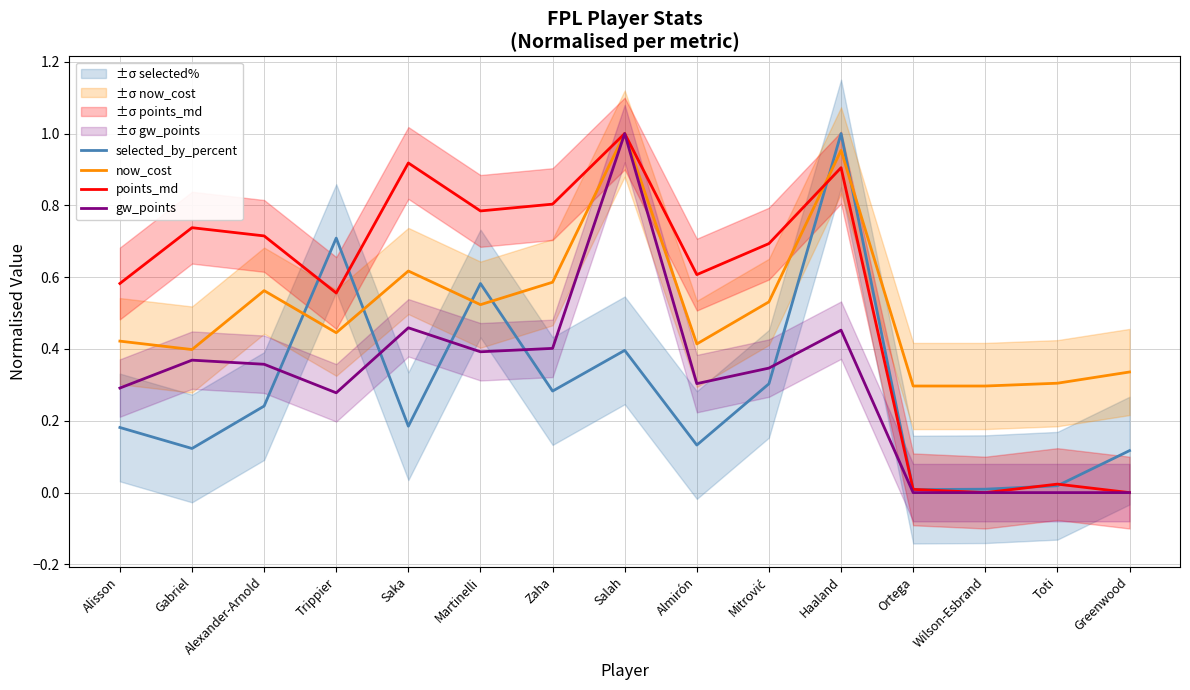

What are all the series names shown in the legend?

selected_by_percent, now_cost, points_md, gw_points